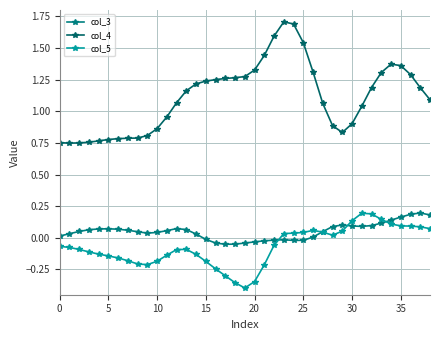

Does the chart have visible grid lines?

Yes